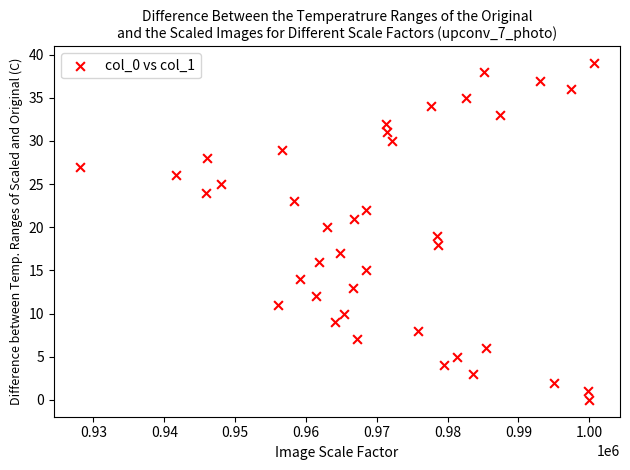

What is the range of Y values (max minus min)?

39